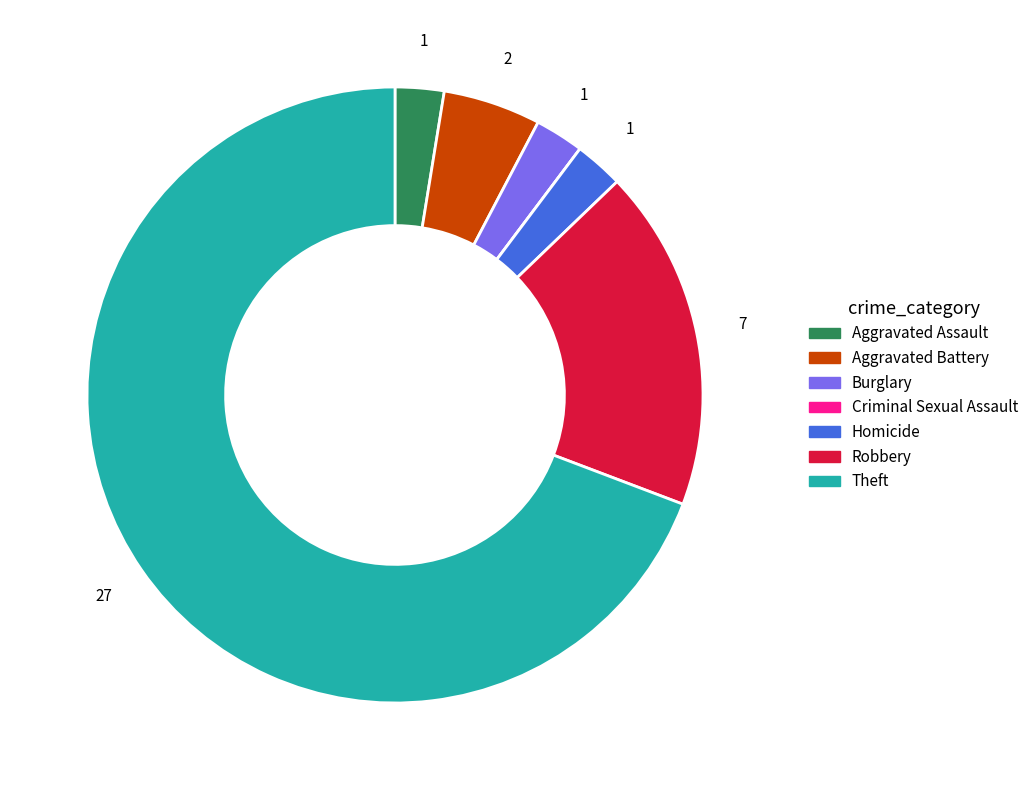

The Homicide slice represents 3% of the pie. True or false?

True